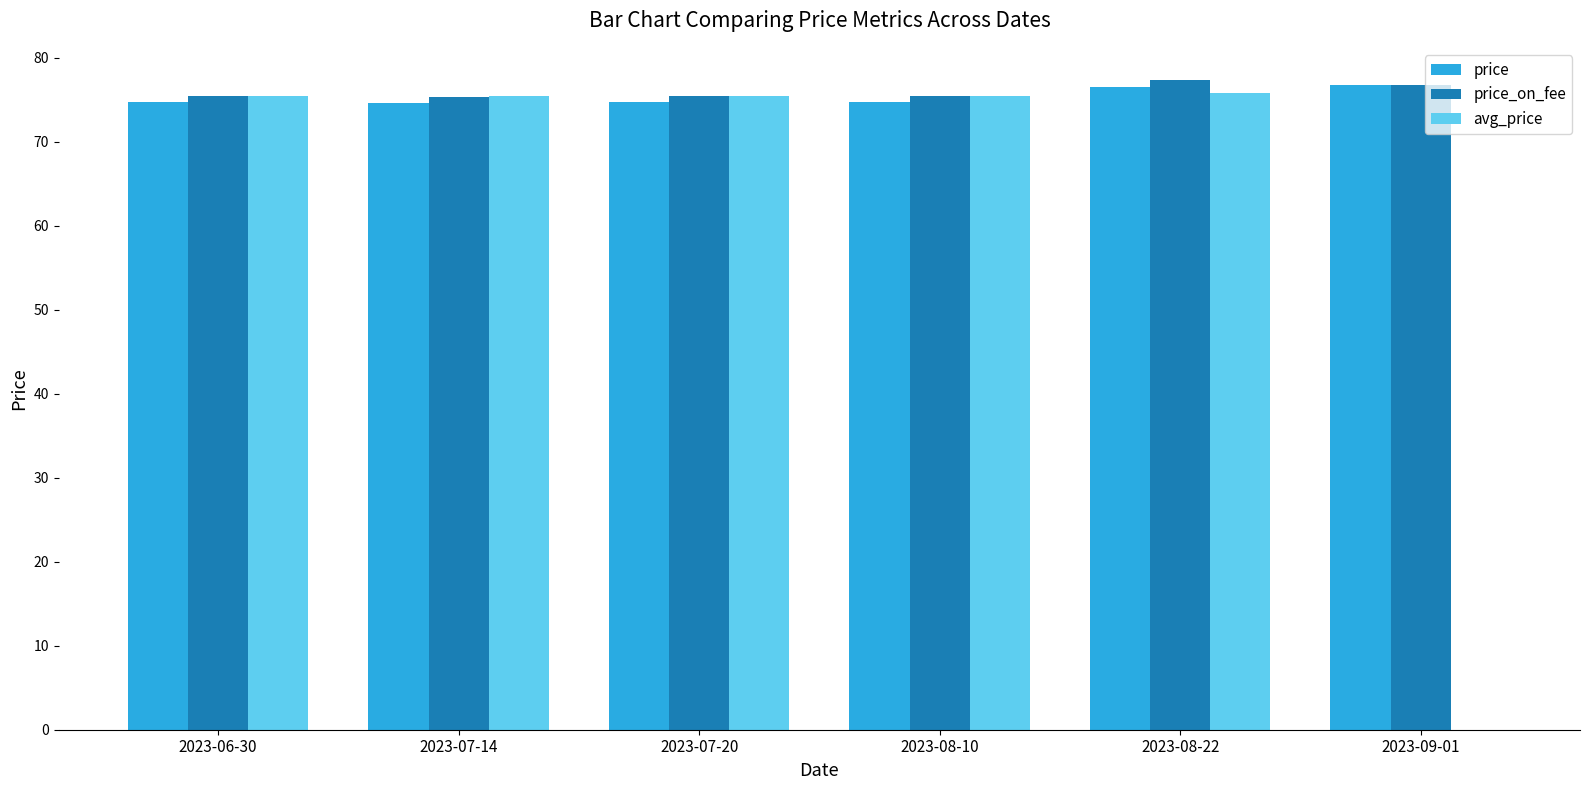

What is the sum of all avg_price values?

377.5